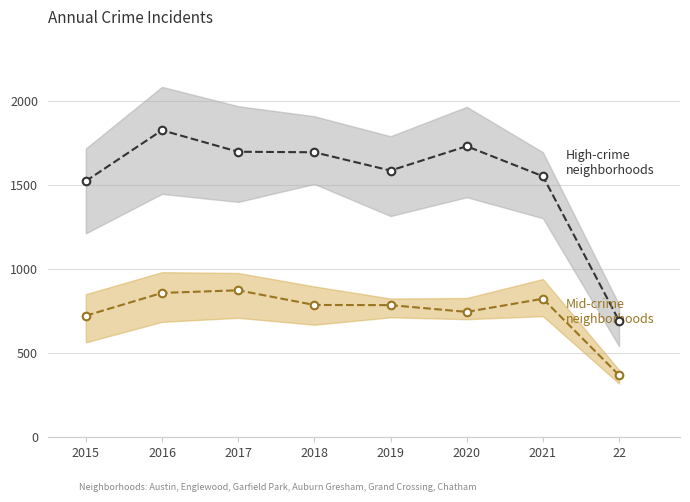

Which series has the largest total across all categories?

High-crime neighborhoods